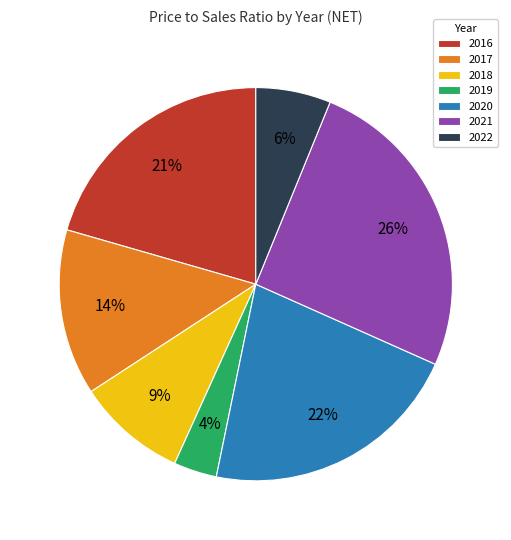

Count the number of slices in the pie.

7